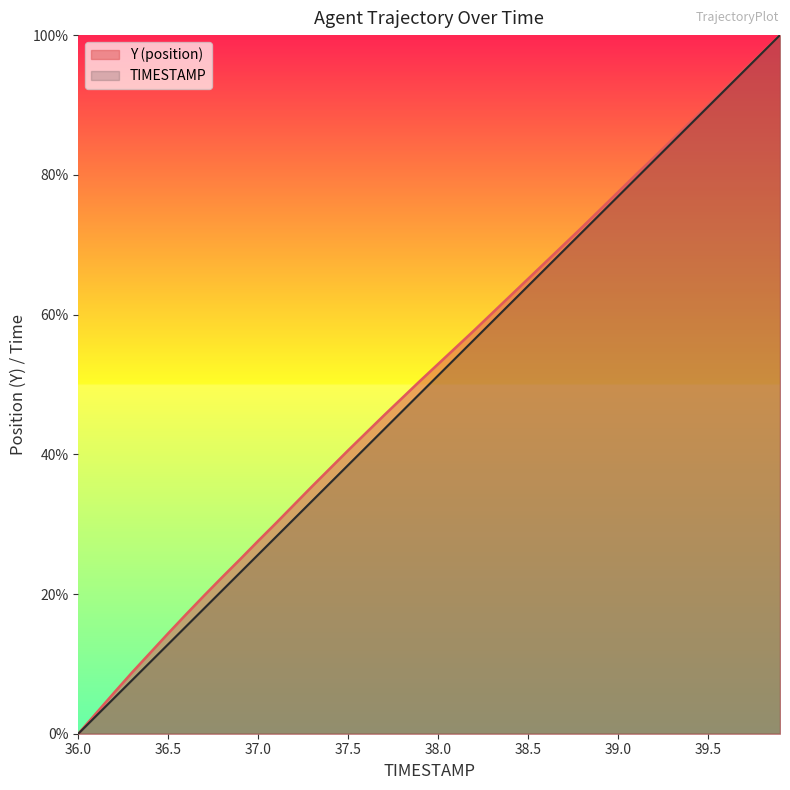

What is the greatest value displayed?

100.0